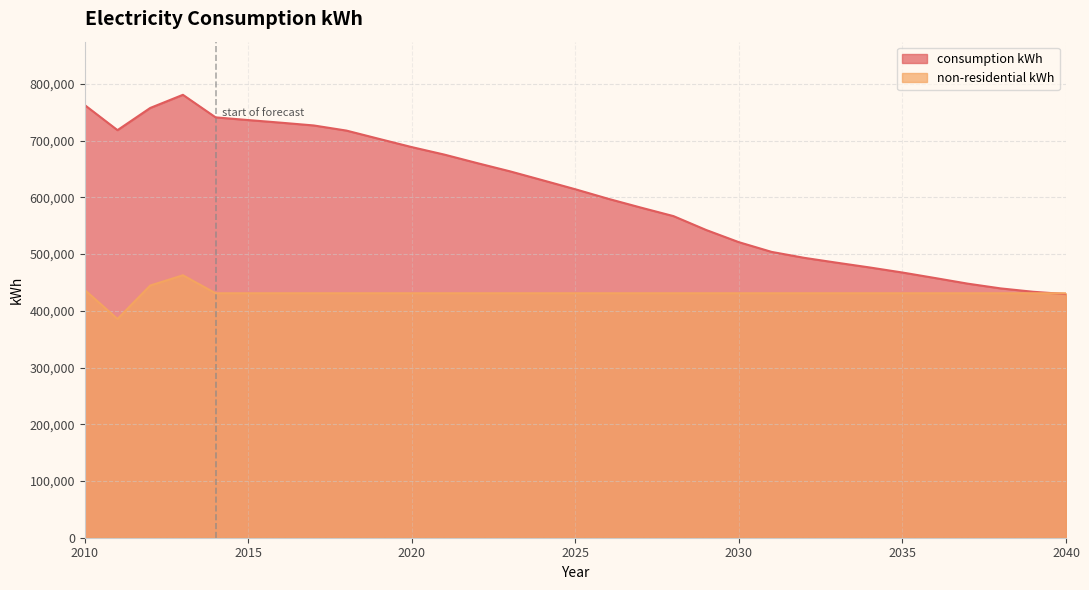

Rank the categories by non-residential kWh value from highest to lowest.

2013, 2012, 2010, 2014, 2015, 2016, 2017, 2018, 2019, 2020, 2021, 2022, 2023, 2024, 2025, 2026, 2027, 2028, 2029, 2030, 2031, 2032, 2033, 2034, 2035, 2036, 2037, 2038, 2039, 2040, 2011